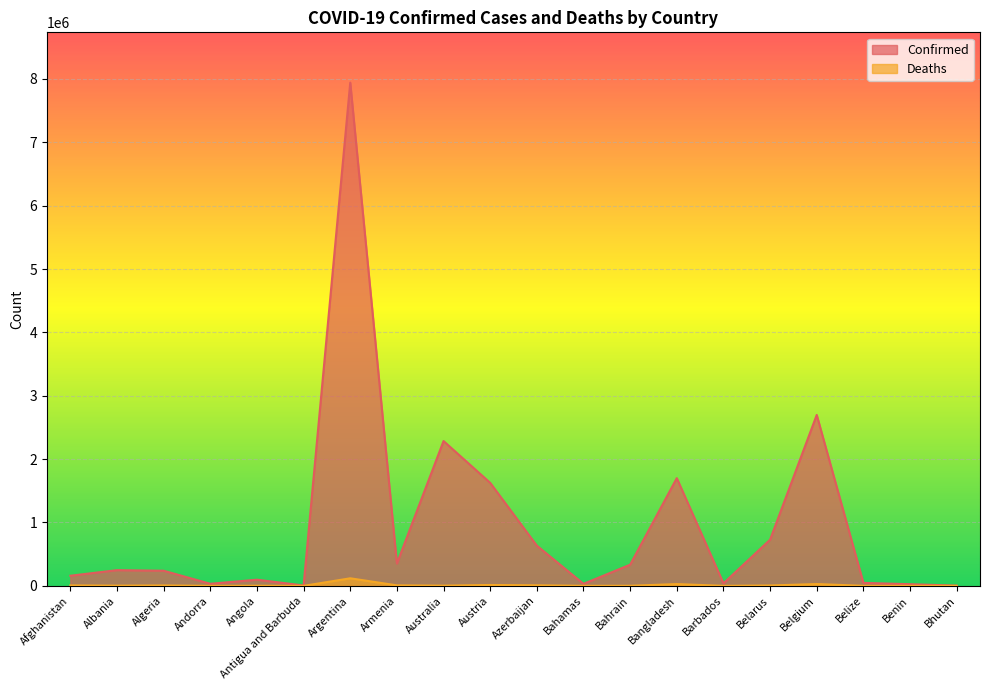

Reading right to left, extract all data points from this chart.

Confirmed: 3811	26309	47147	2697239	728804	39709	1699964	334164	32137	634488	1625651	2285286	352399	7940657	6023	97263	33025	238885	248070	159896
Deaths: 3	163	622	28780	5949	276	28238	1399	729	8619	14000	3225	8028	119444	122	1888	144	6508	3305	7393